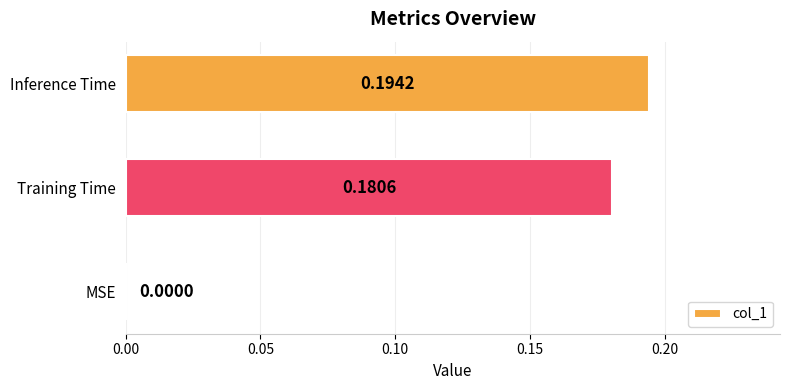

What is the sum of all values?

0.4